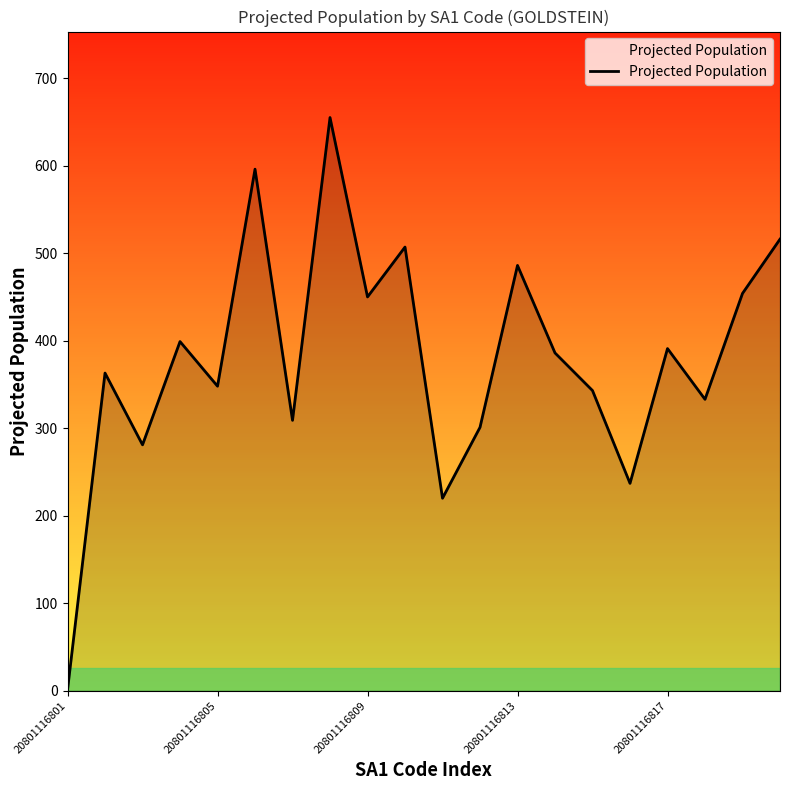

What is the greatest value displayed?

655